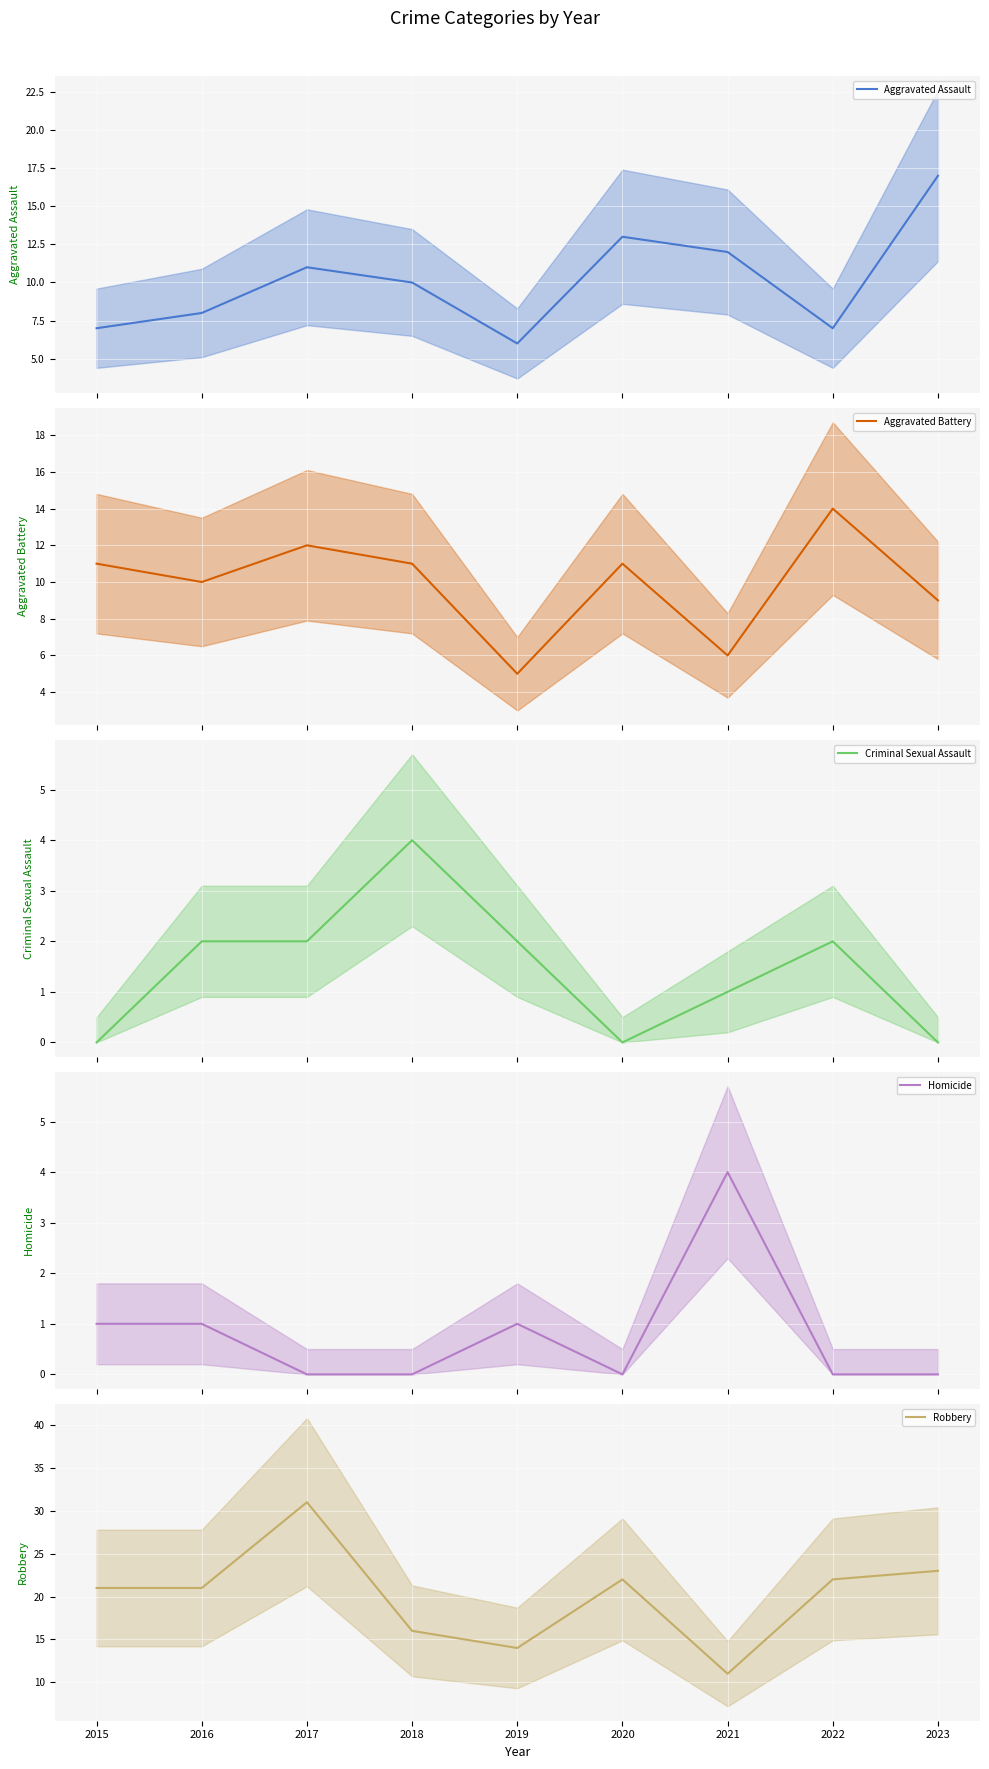

Which series has the largest range (max minus min)?

Robbery